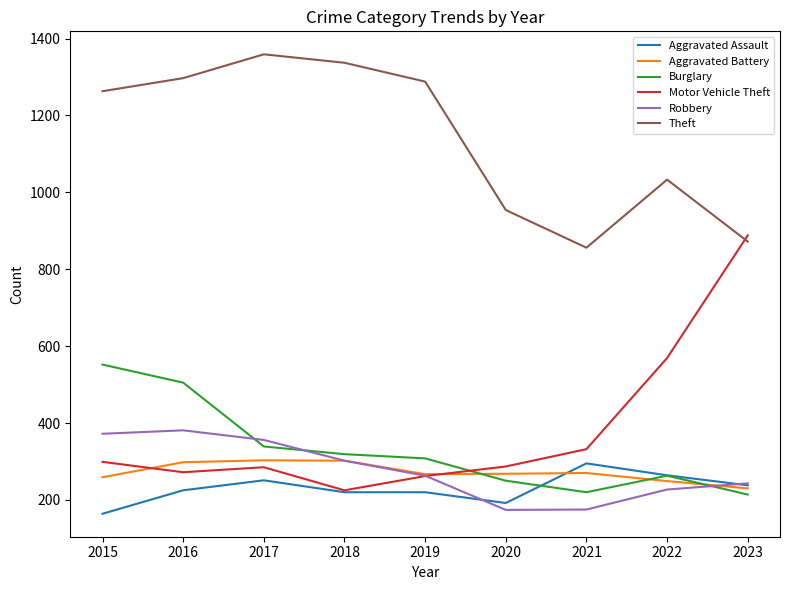

At which category does Robbery reach its first local peak?

2016